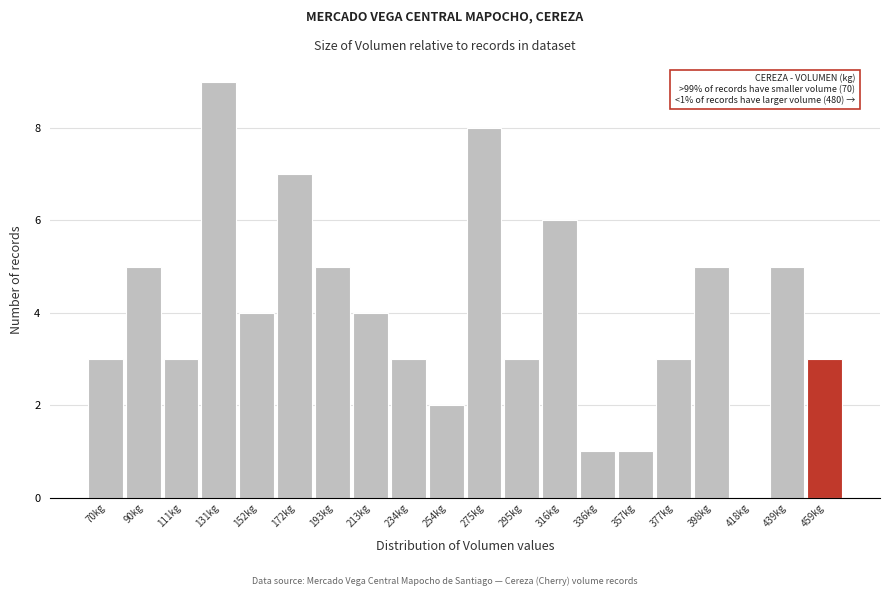

Reading left to right, what are all the values shown in this chart?

70kg=3	90kg=5	111kg=3	131kg=9	152kg=4	172kg=7	193kg=5	213kg=4	234kg=3	254kg=2	275kg=8	295kg=3	316kg=6	336kg=1	357kg=1	377kg=3	398kg=5	418kg=0	439kg=5	459kg=3